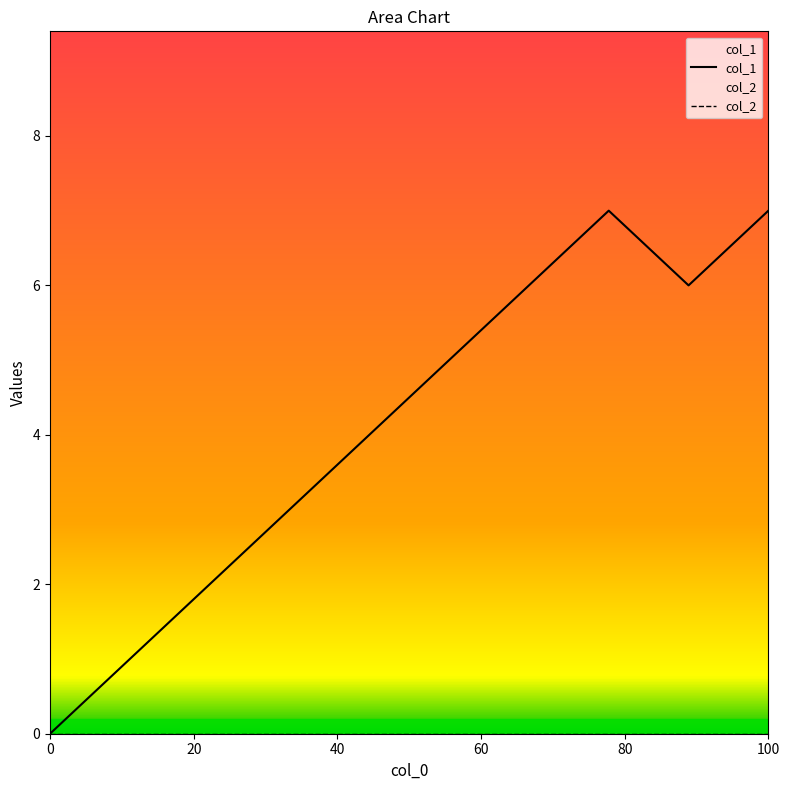

How many distinct data groups are displayed?

2